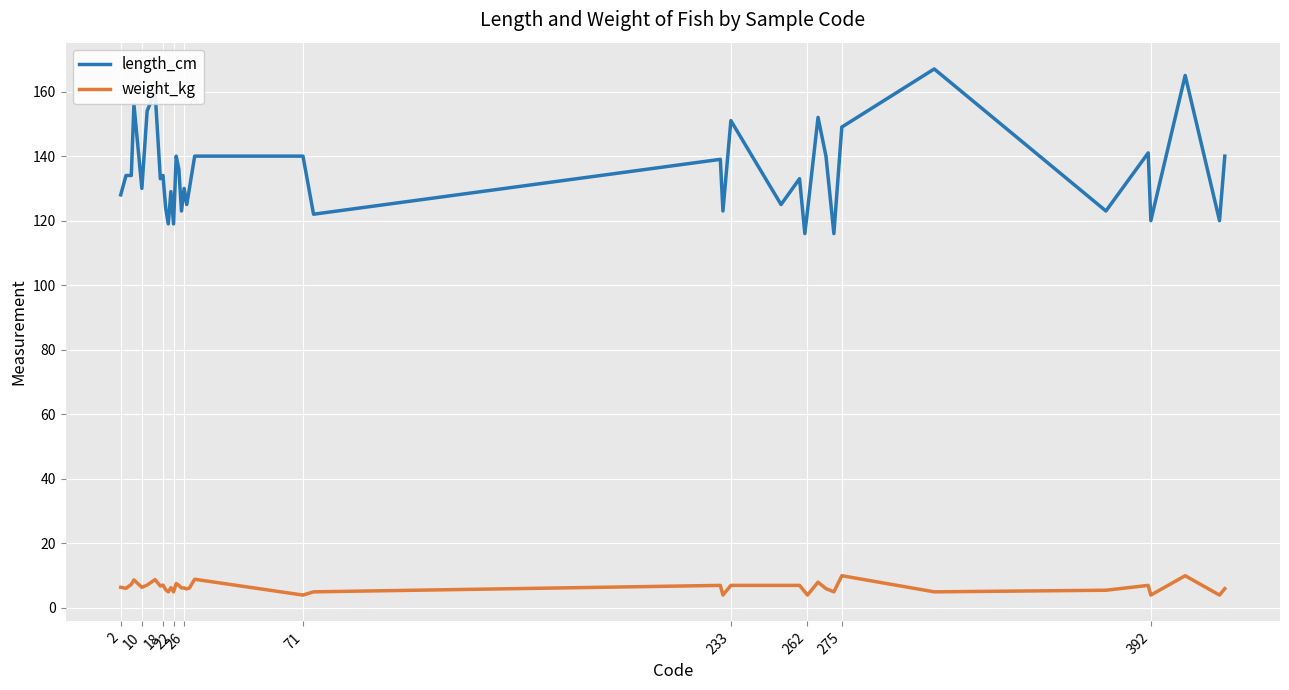

Which series has the largest total across all categories?

length_cm